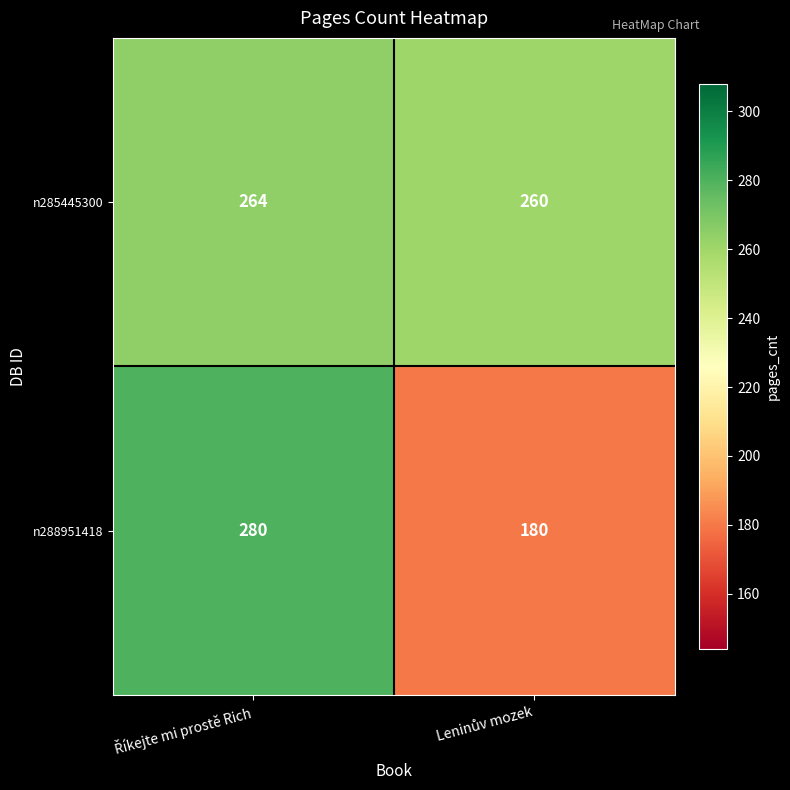

What is the maximum value for n285445300?

264